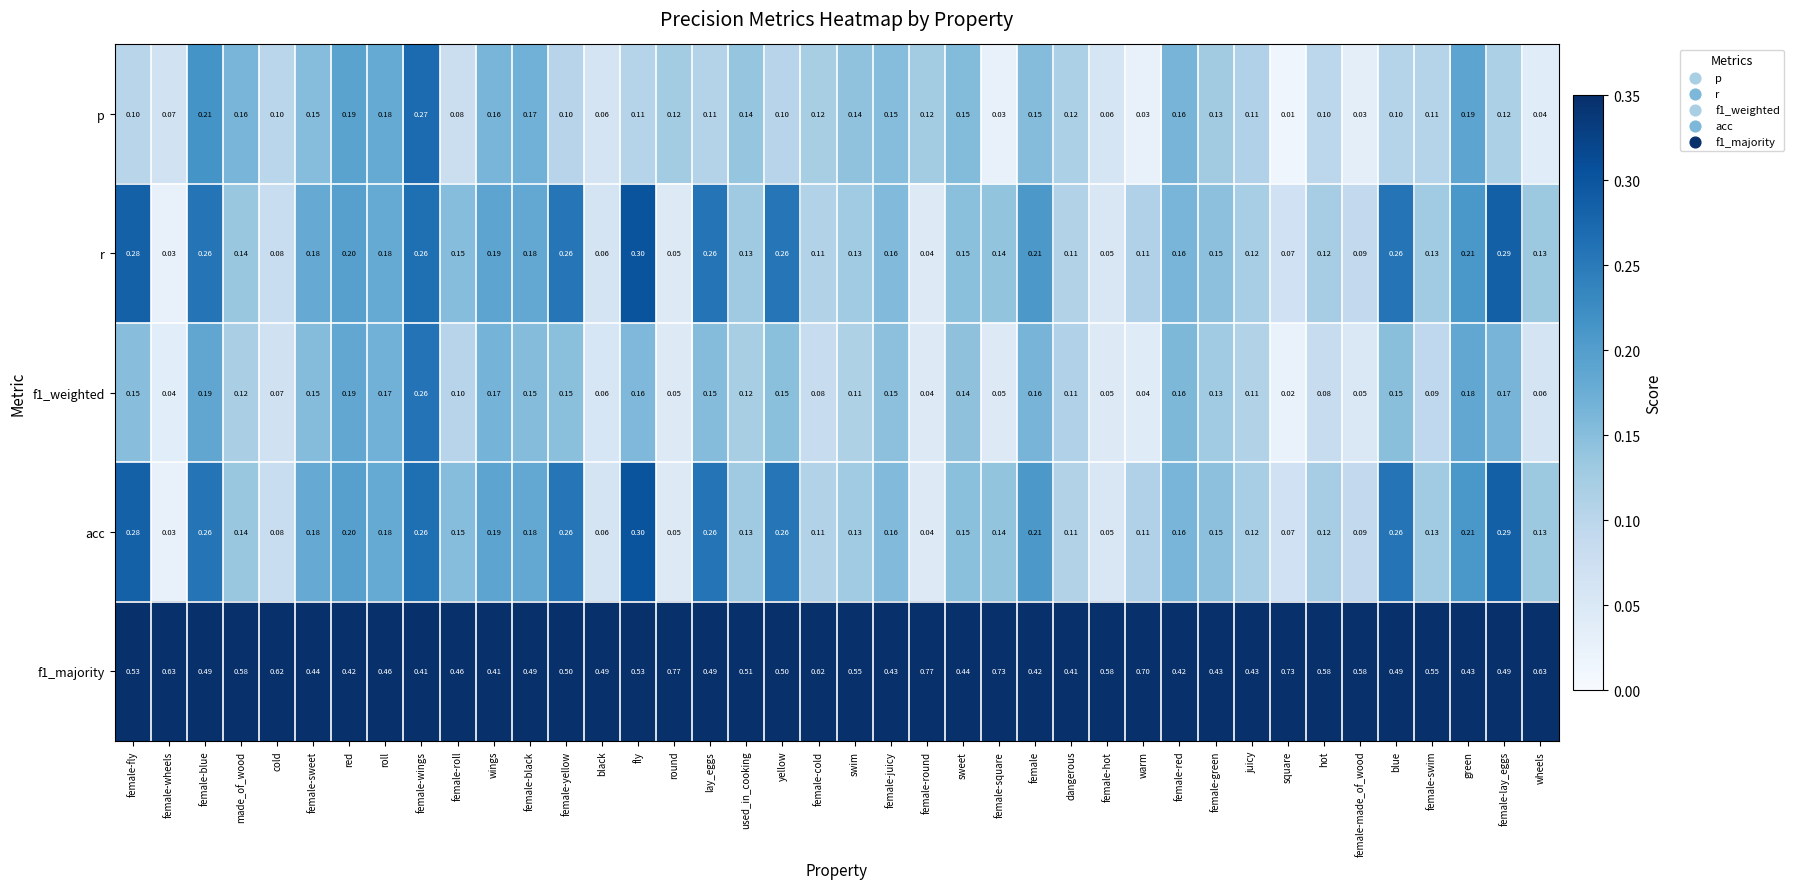

At which label does p reach its peak?

female-wings